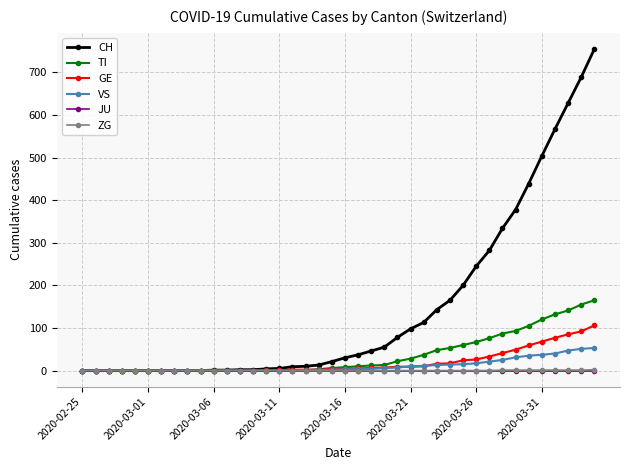

How many series are shown in this chart?

6